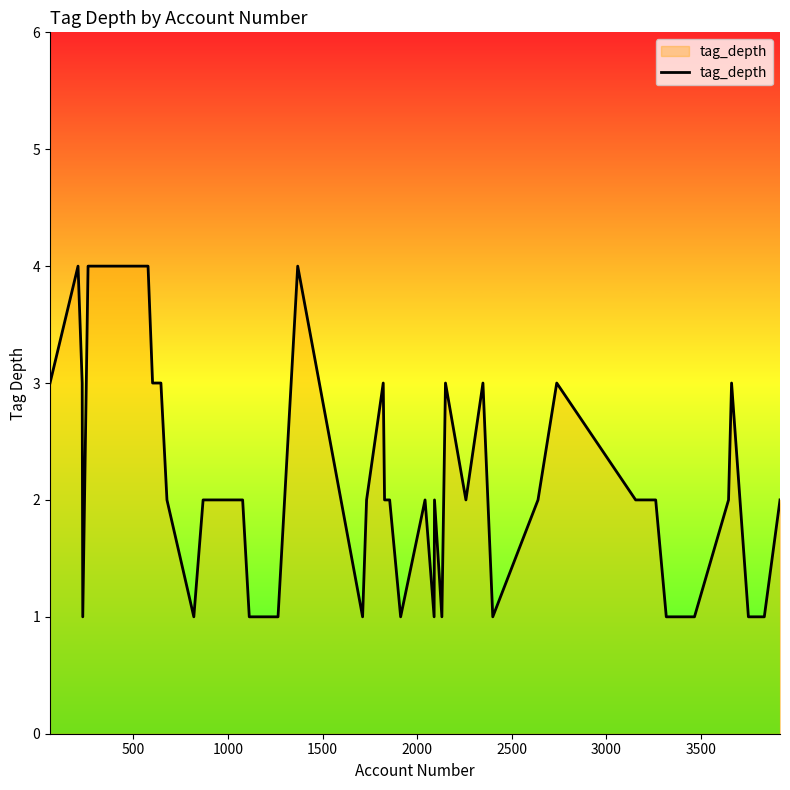

What is the difference between the maximum and minimum values?

3